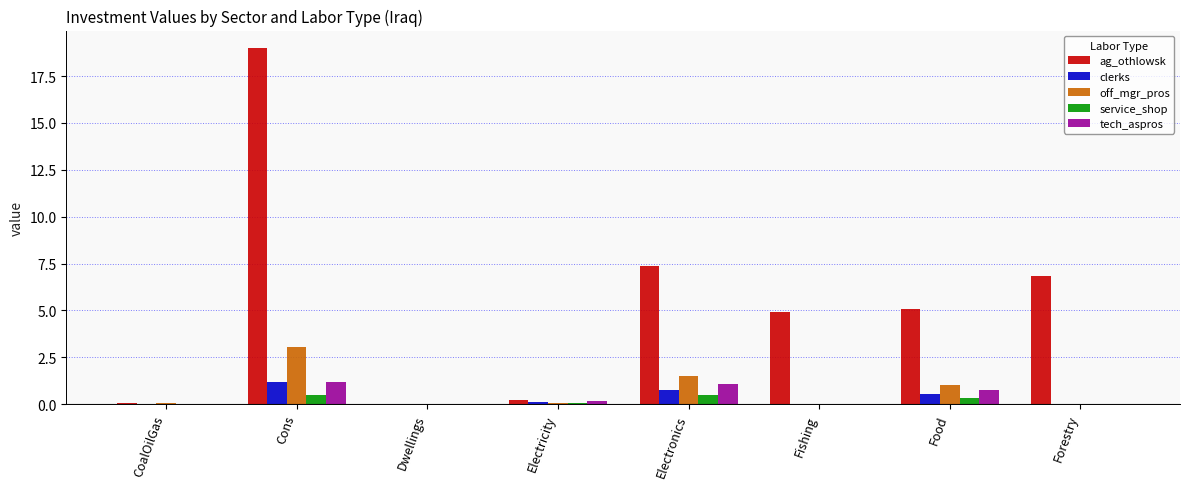

How many data points does each series have?

8